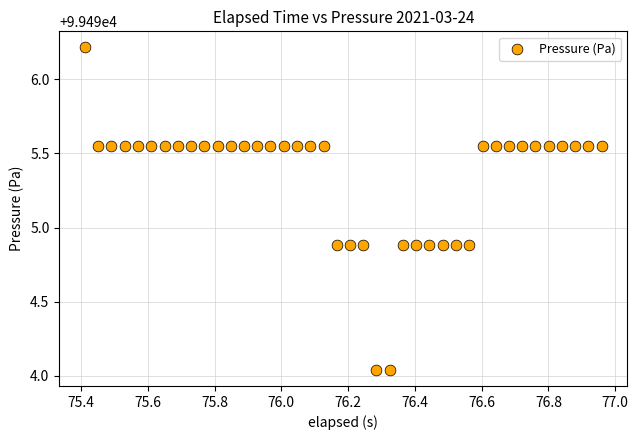

What is the range of Y values (max minus min)?

2.2